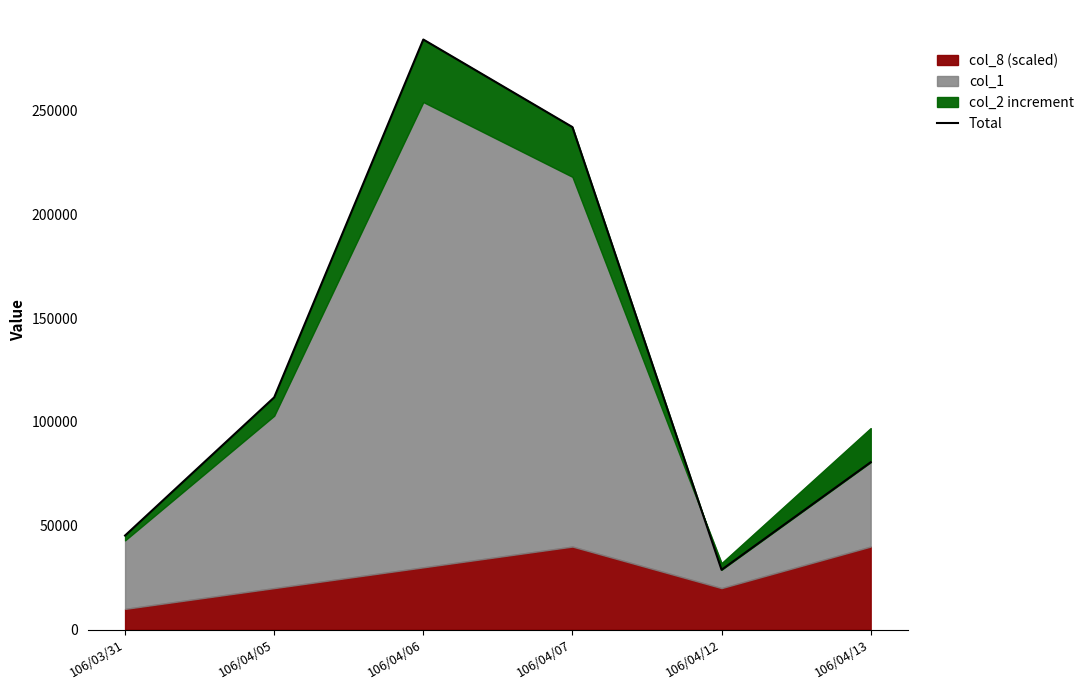

Rank the categories by value from highest to lowest.

106/04/06, 106/04/07, 106/04/05, 106/04/13, 106/03/31, 106/04/12